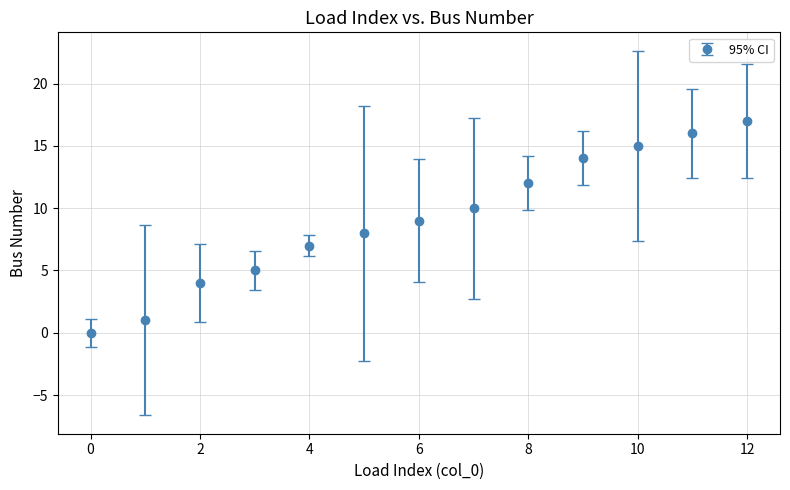

True or false: there are more than 1 points higher than both neighbors.

False